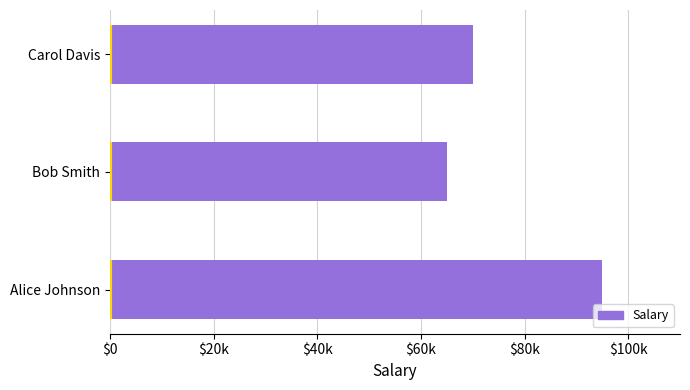

Are the bars horizontal?

Yes